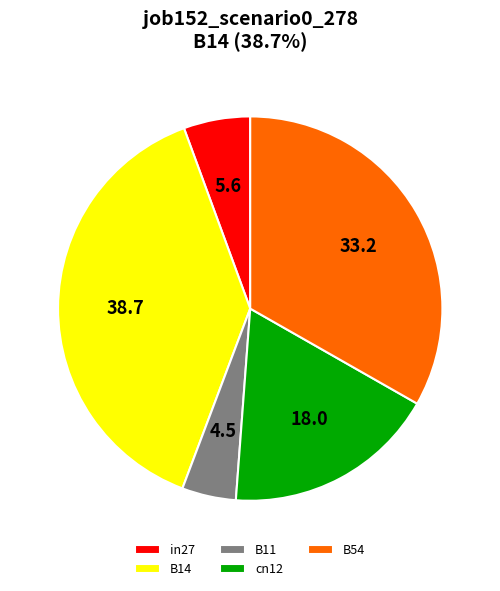

Which slice is the largest?

B14